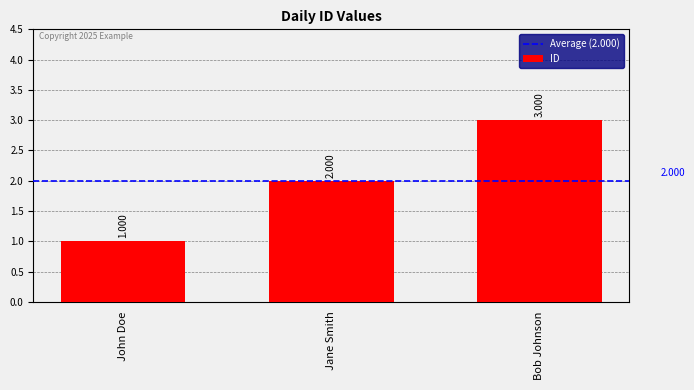

What is the label of the 3rd bar from the left?

Bob Johnson